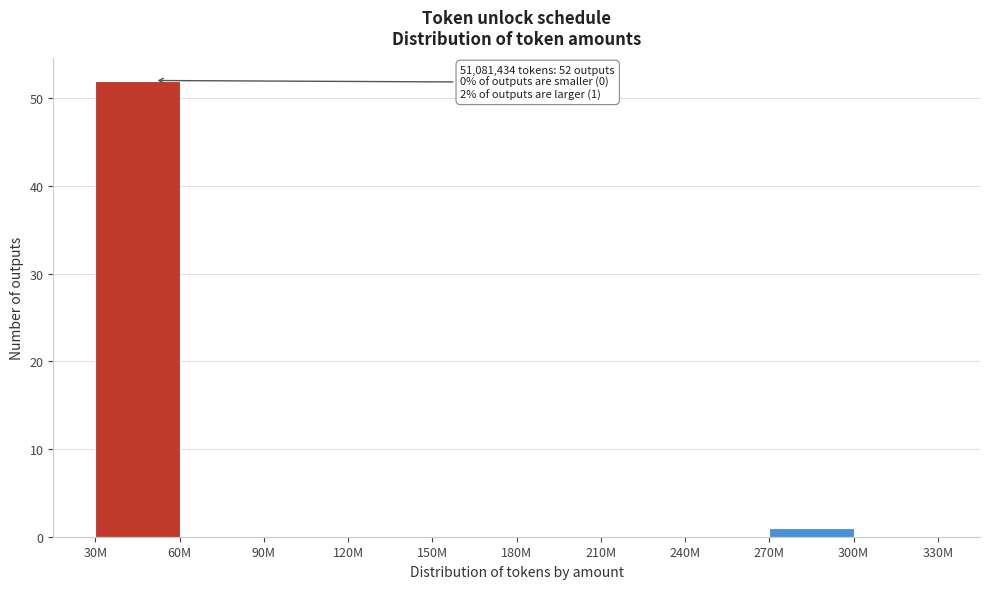

Reading right to left, list all the values displayed in this chart.

300M=0	270M=1	240M=0	210M=0	180M=0	150M=0	120M=0	90M=0	60M=0	30M=52